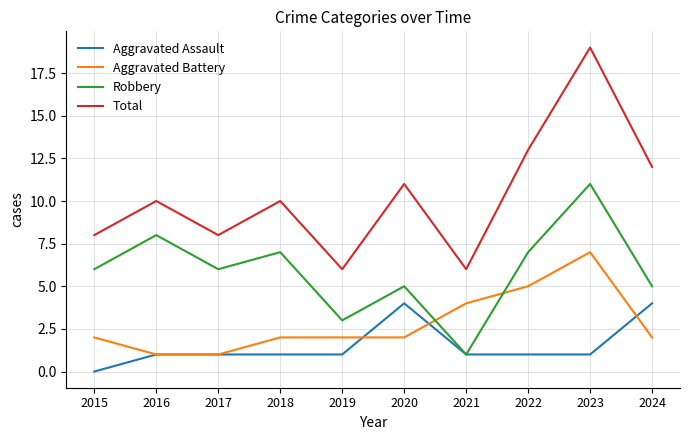

At how many categories does at least one series exceed 0?

10